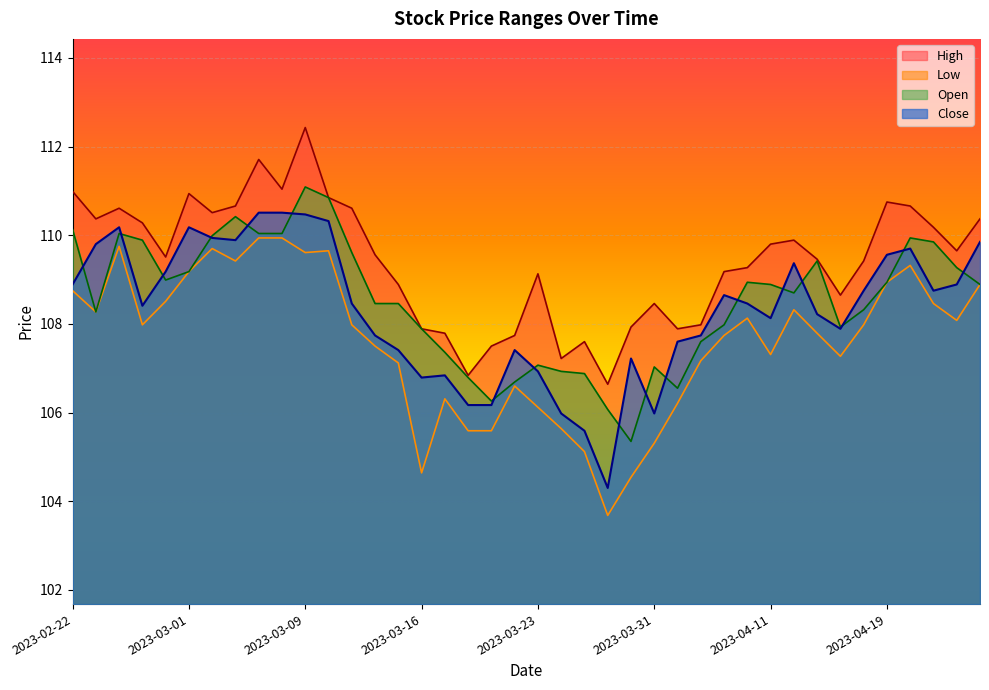

What is the label of the 27th point from the left?

2023-04-03